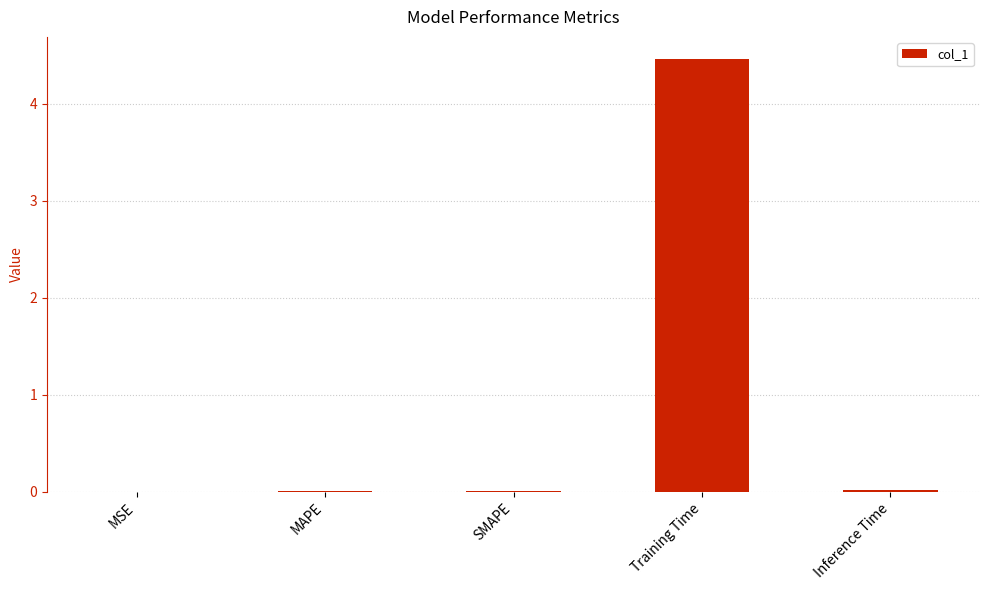

Between MSE and Training Time, which is larger?

Training Time